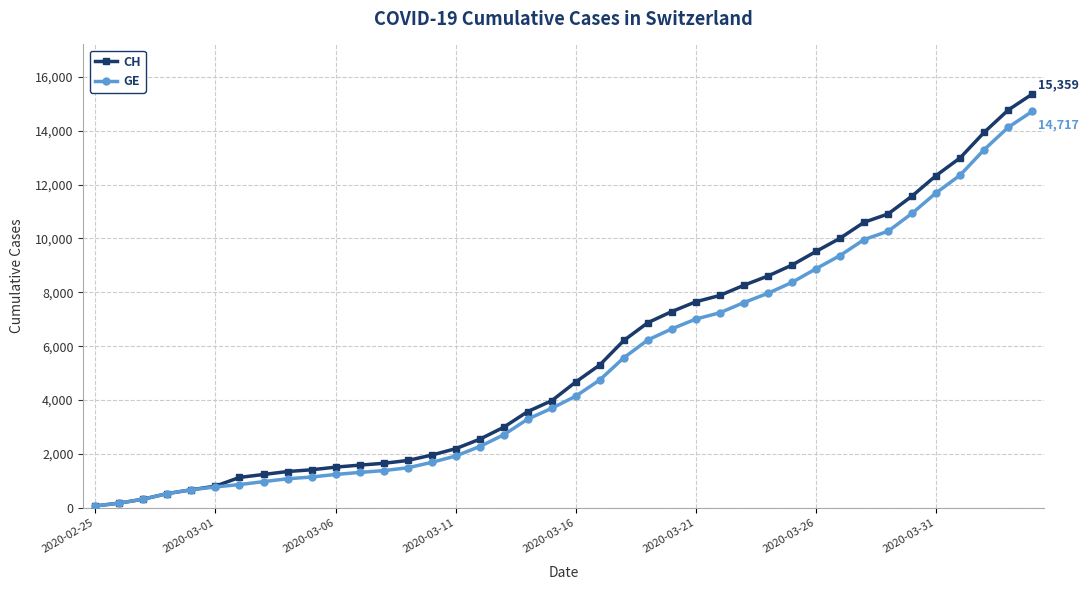

Which series has the widest spread of values?

CH